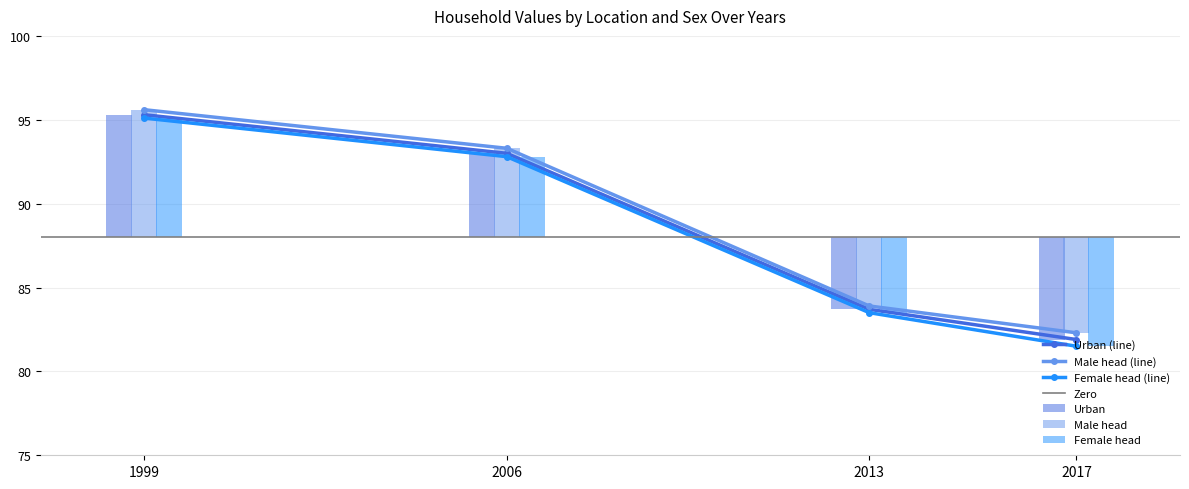

What is the value of the Urban bar at the 1st from the left?

95.3